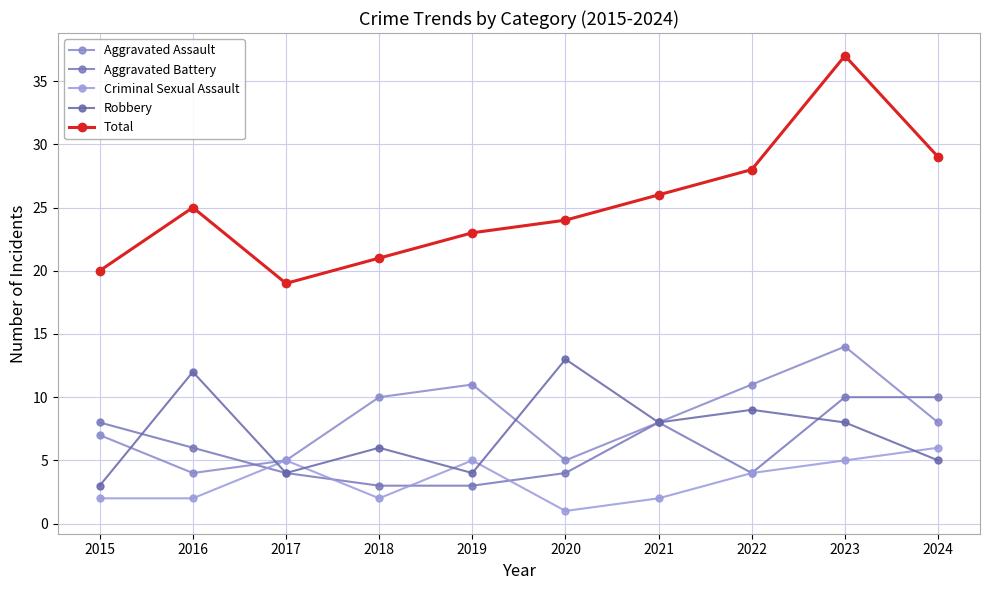

Count the number of data series in this chart.

5